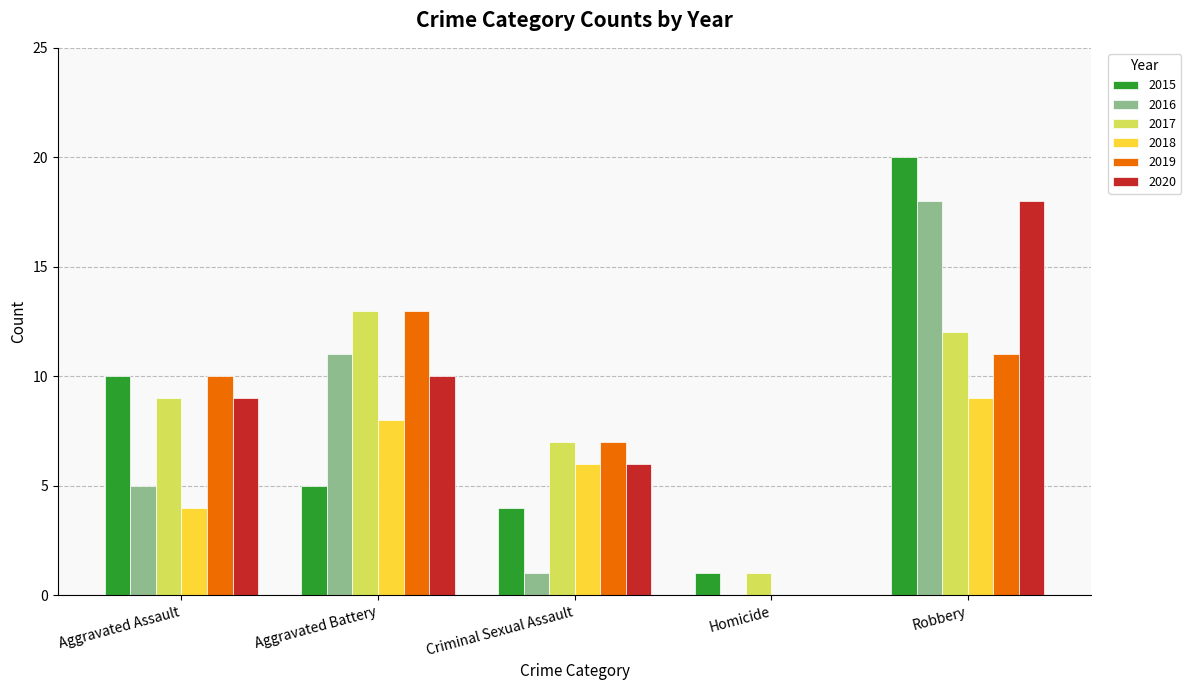

What is the sum of the 2018 values at Robbery and Aggravated Assault?

13